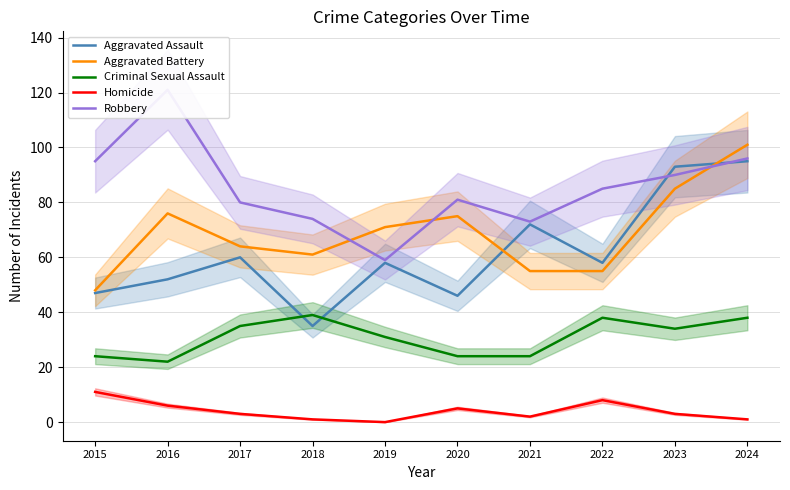

At which category does Robbery reach its first local peak?

2016